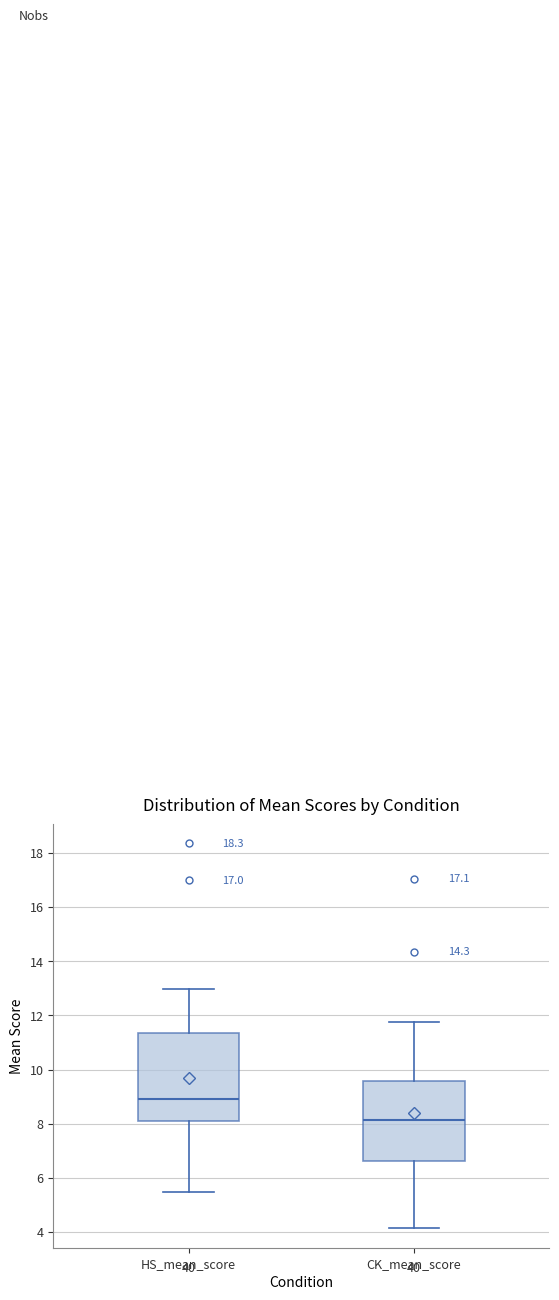

Reading left to right, read every box against the y-axis: the position of its median line, the range the box covers, and the ends of its whiskers. The values are not printed on the chart, so give them approximately, as read against the axis.

HS_mean_score: median 9.0, box 8.0 to 11.4, whiskers 5.4 to 13.0
CK_mean_score: median 8.2, box 6.6 to 9.6, whiskers 4.2 to 11.8